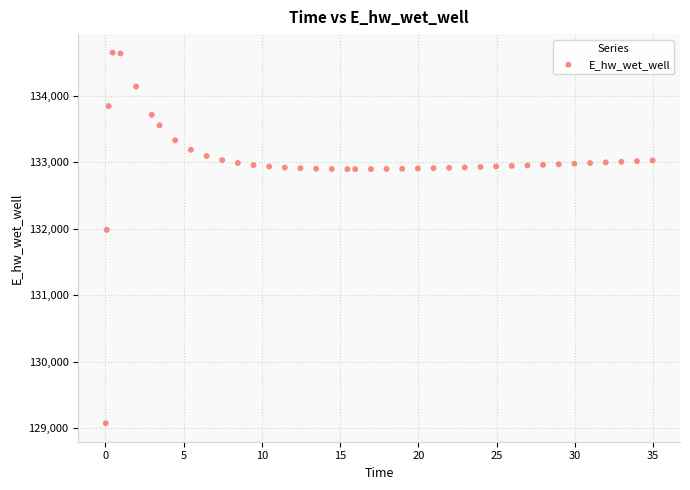

What Y value in the scatter plot is closest to 131861?

131982.5